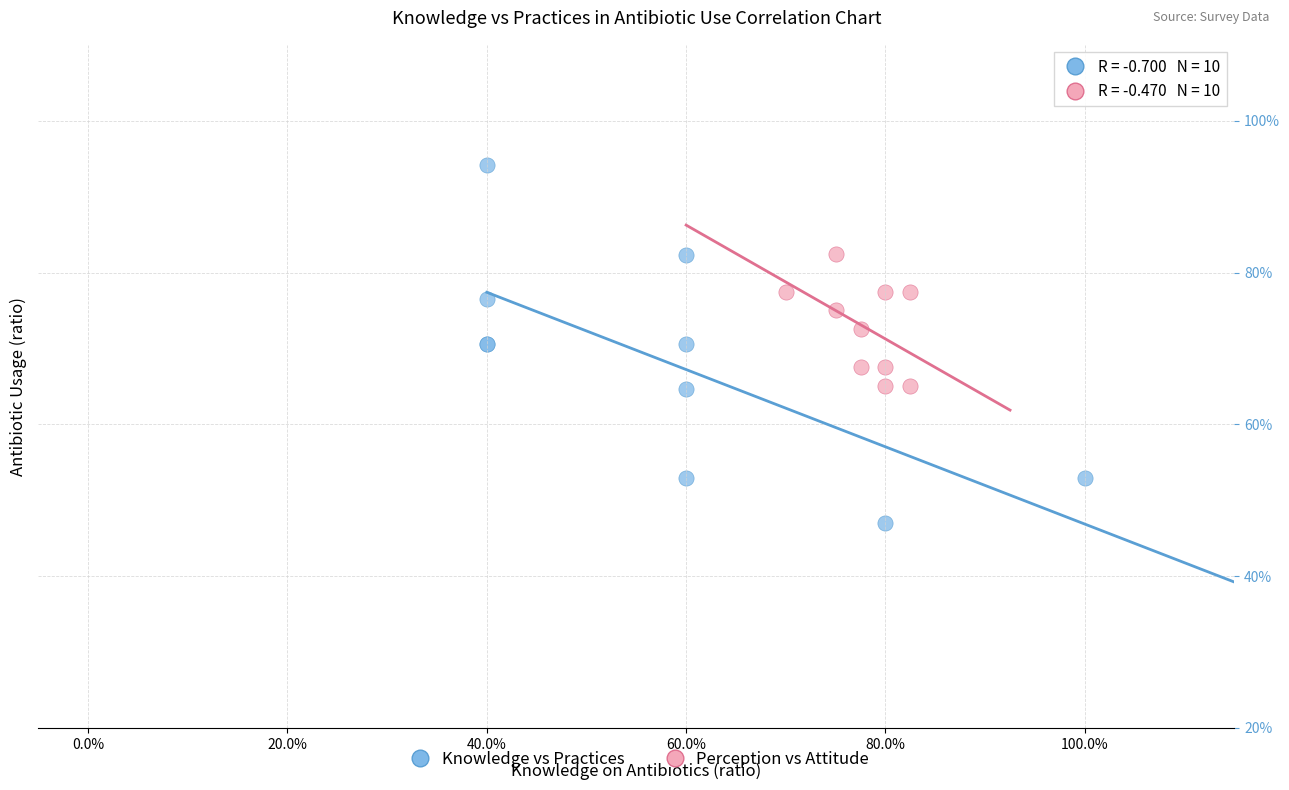

What are all the series names shown in the legend?

Knowledge vs Practices, Perception vs Attitude